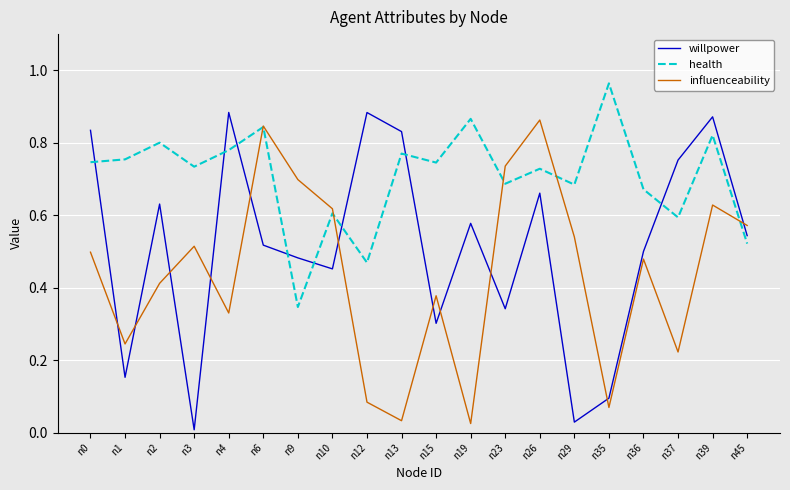

Which series has the largest range (max minus min)?

willpower